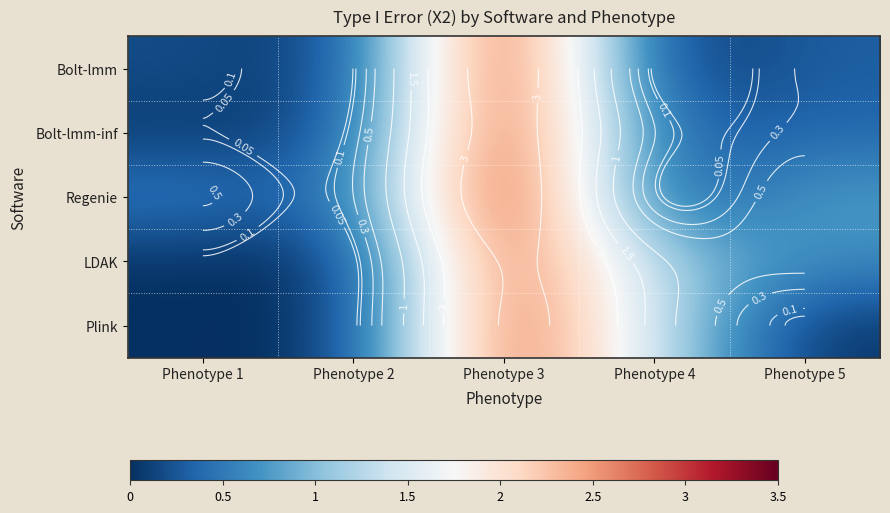

What is the sum of the Regenie values at Phenotype 3 and Phenotype 5?

4.2